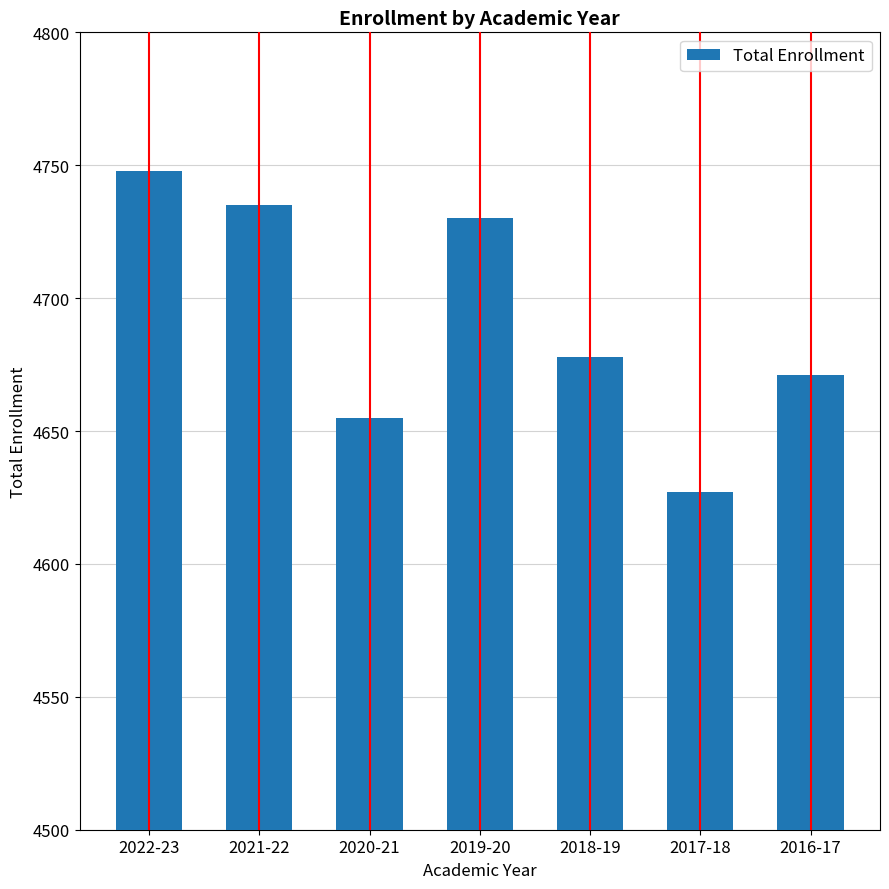

What position from the left is 2016-17?

7